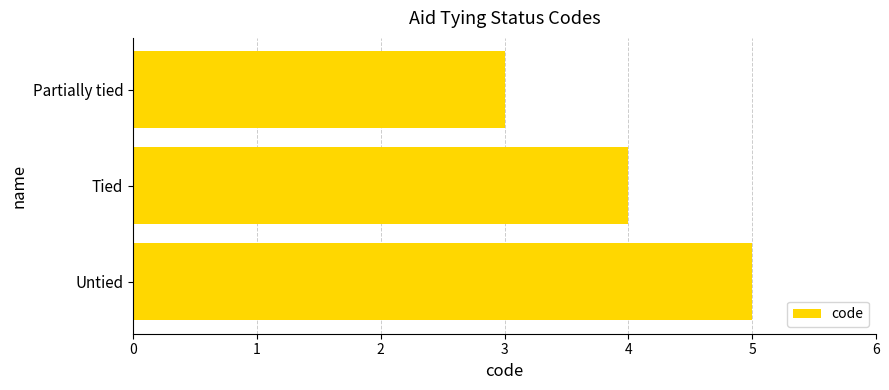

What is the sum of the values at Partially tied and Tied?

7